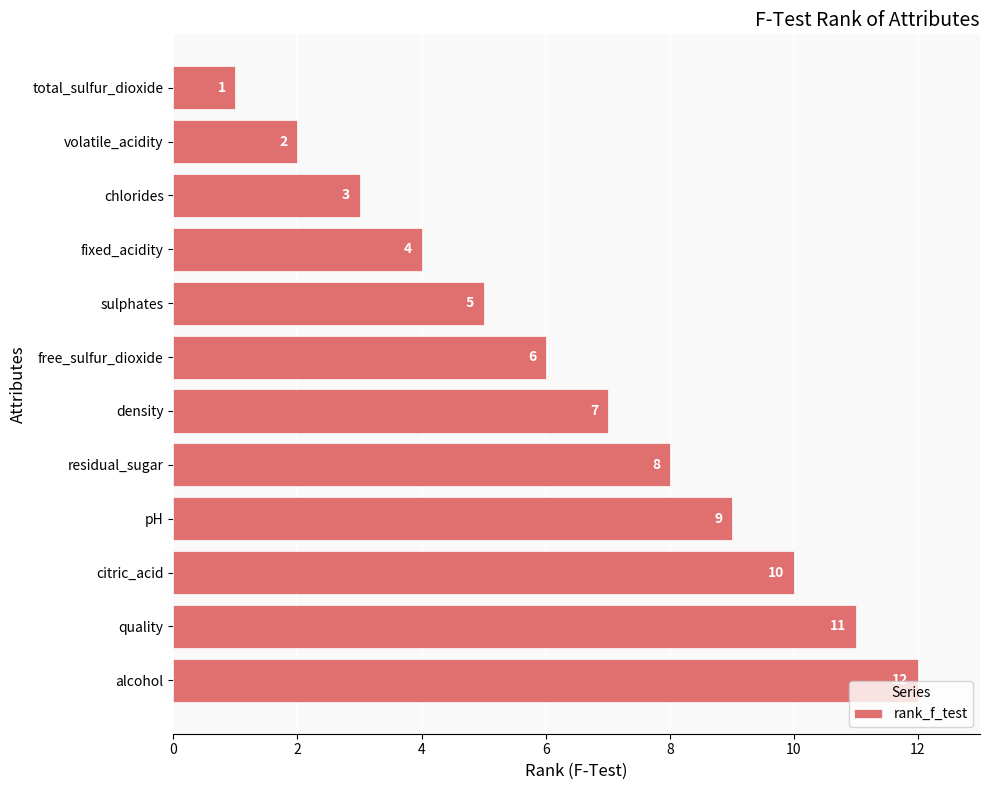

Count the number of categories in the chart.

12